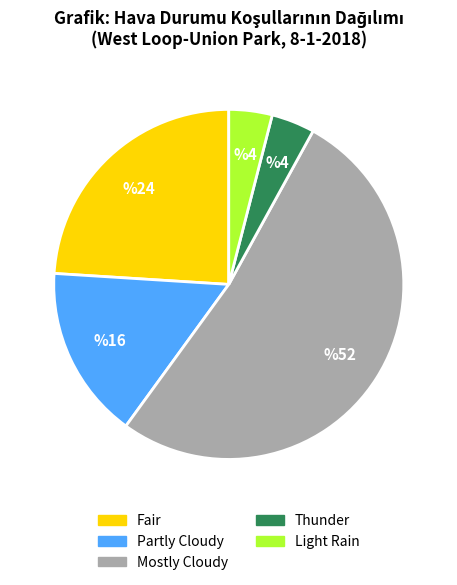

True or false: Mostly Cloudy accounts for 42% of the total.

False